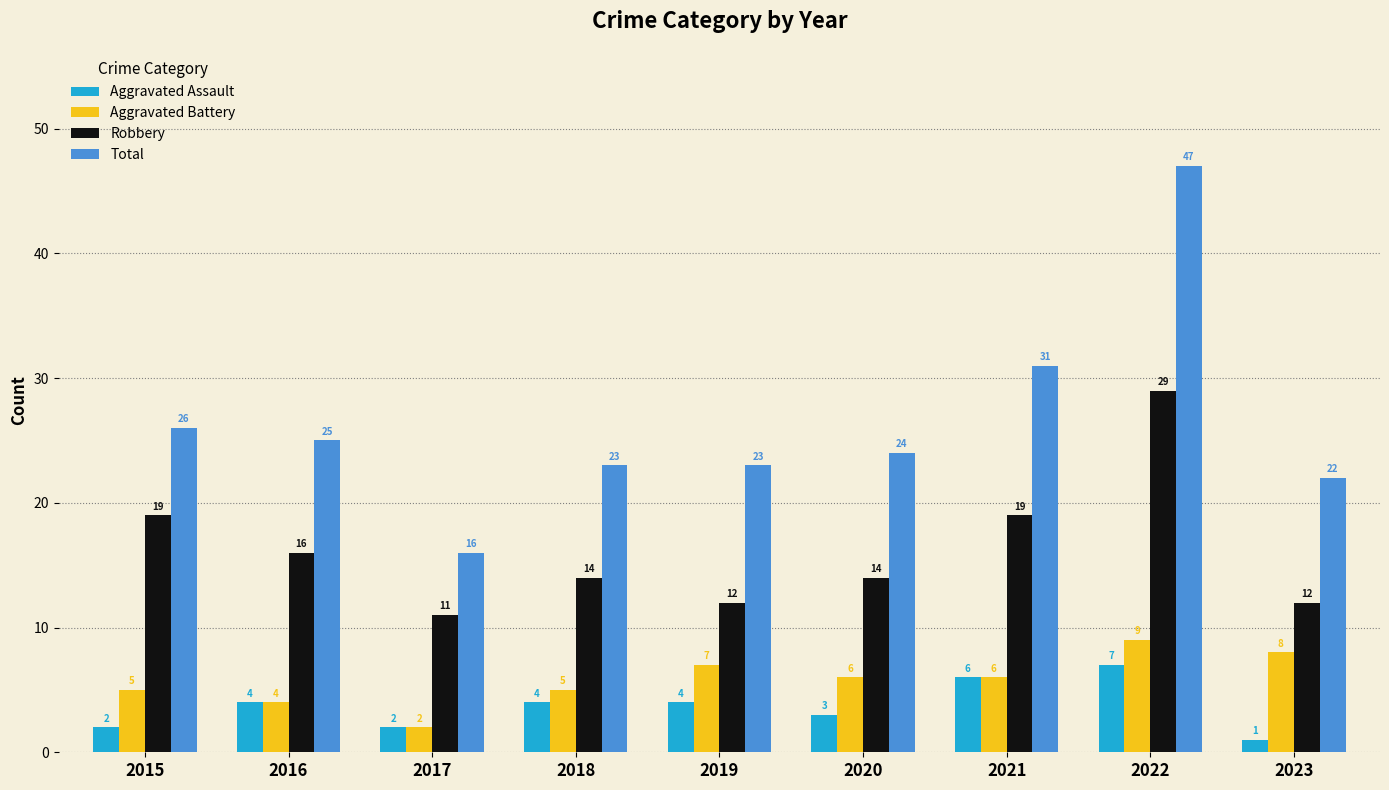

Reading left to right, transcribe all the data shown in this chart.

Aggravated Assault: 2	4	2	4	4	3	6	7	1
Aggravated Battery: 5	4	2	5	7	6	6	9	8
Robbery: 19	16	11	14	12	14	19	29	12
Total: 26	25	16	23	23	24	31	47	22